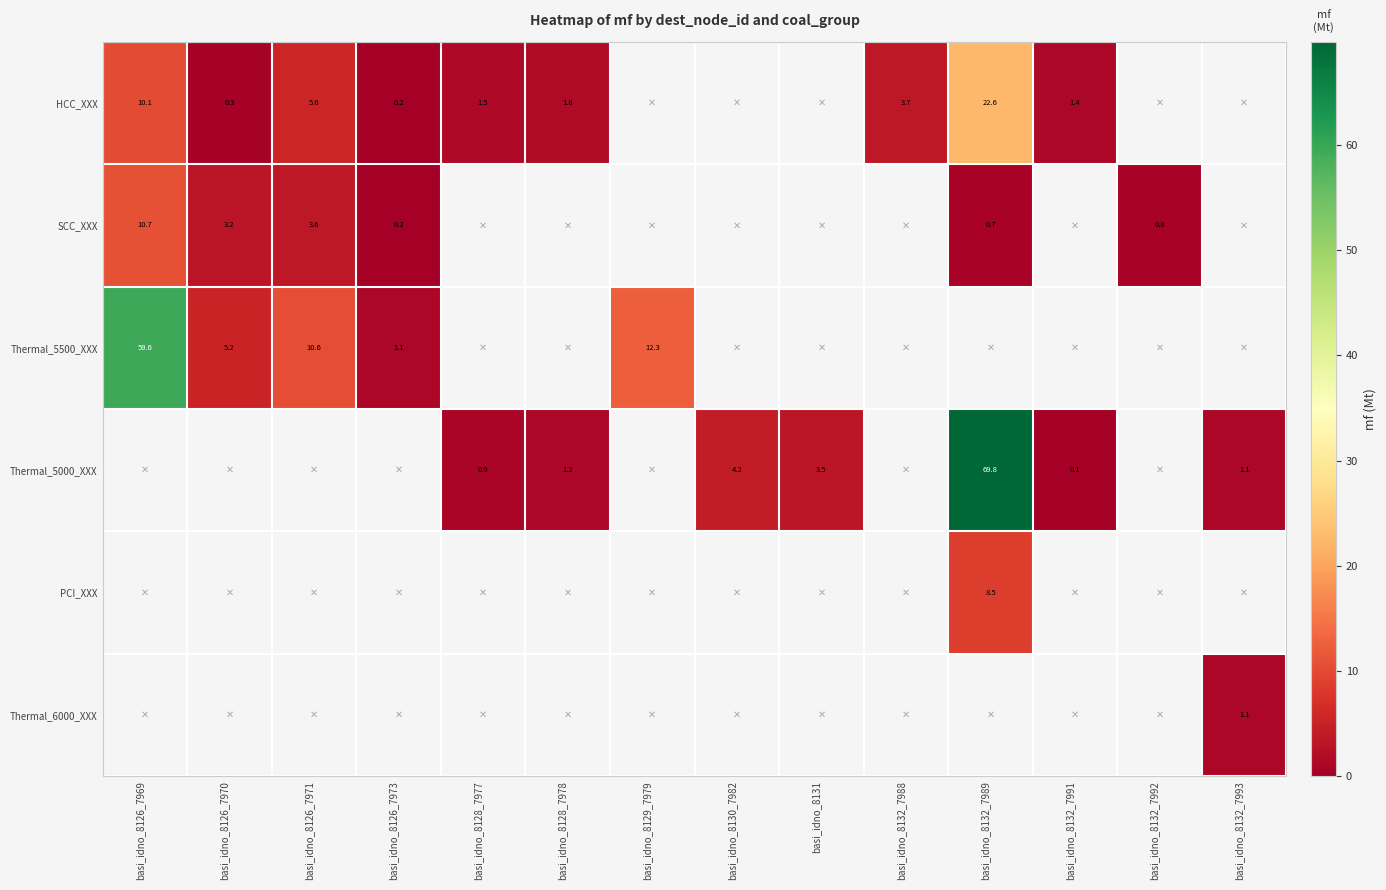

How many data points in HCC_XXX are above 10?

2